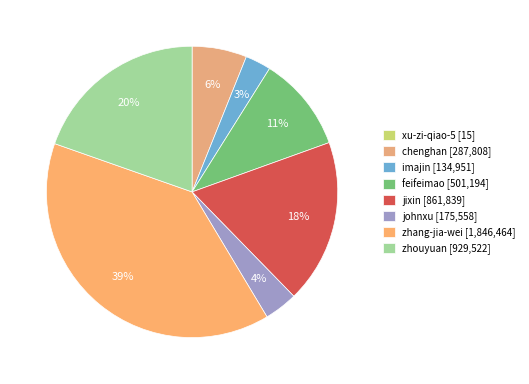

Which category has the smallest portion of the pie?

xu-zi-qiao-5